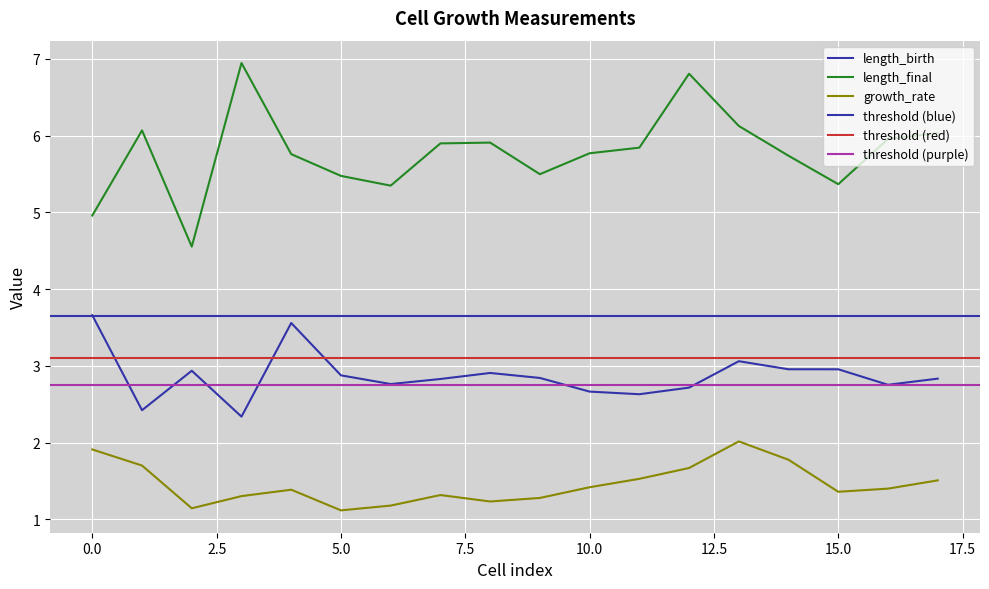

In length_final, how many points are higher than both neighbors (excluding endpoints)?

4